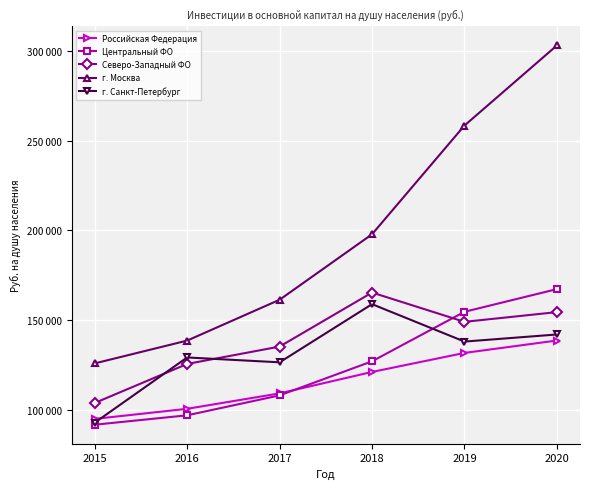

Reading left to right, list all the values displayed in this chart.

Российская Федерация: 94922	100555	109146	121106	131701	138624
Центральный ФО: 91683	96928	108035	127031	154631	167278
Северо-Западный ФО: 103799	125563	135240	165371	149028	154459
г. Москва: 125866	138582	161345	197851	258457	303113
г. Санкт-Петербург: 92811	129176	126462	158893	138026	141989